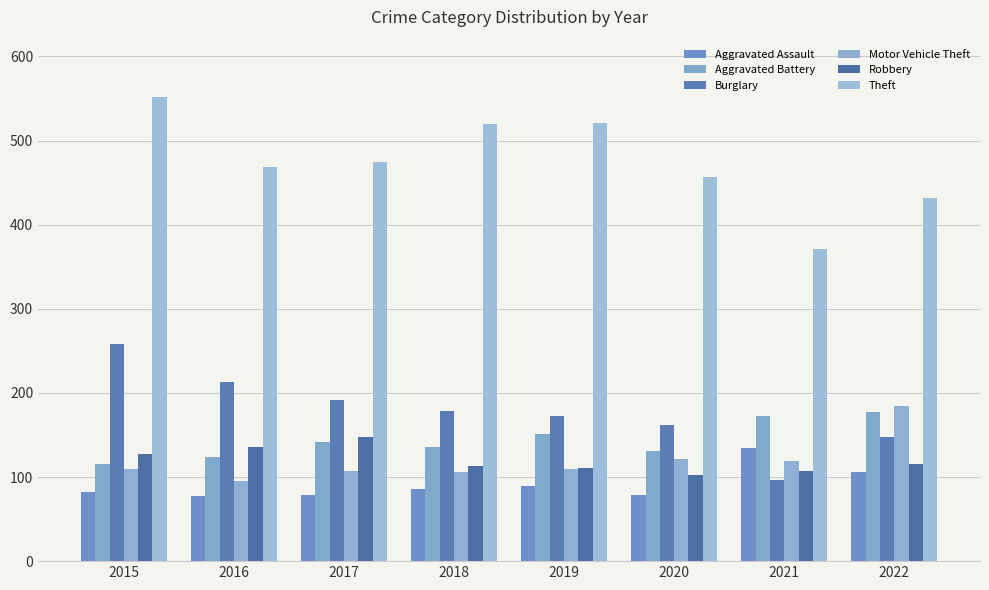

At which label does Motor Vehicle Theft reach its peak?

2022